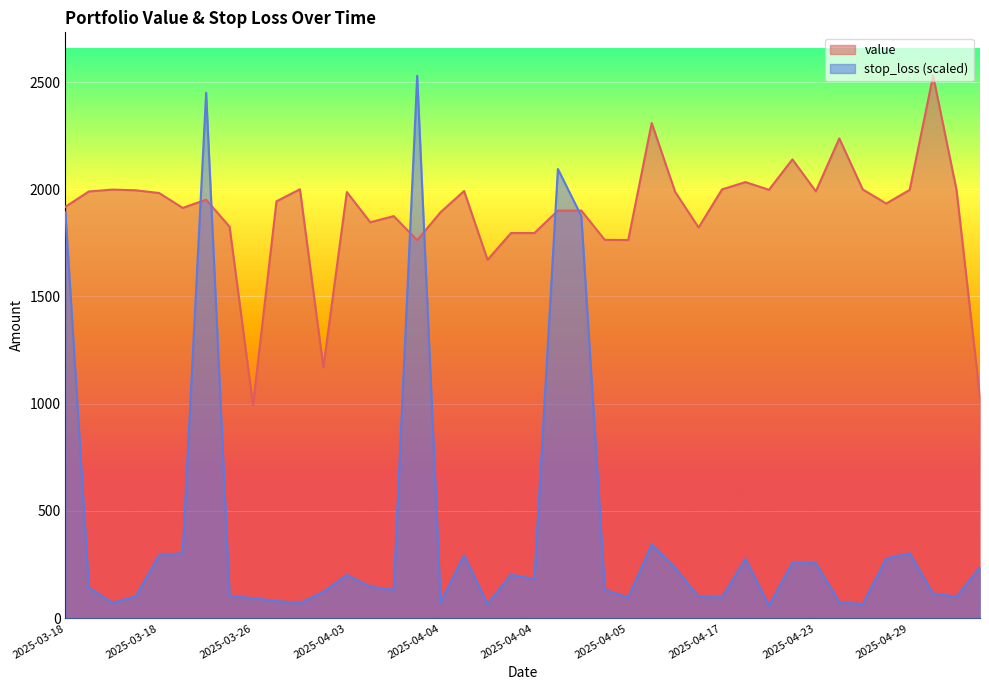

What is the sum of the stop_loss values at 2025-03-25 and 2025-04-03?

504.8